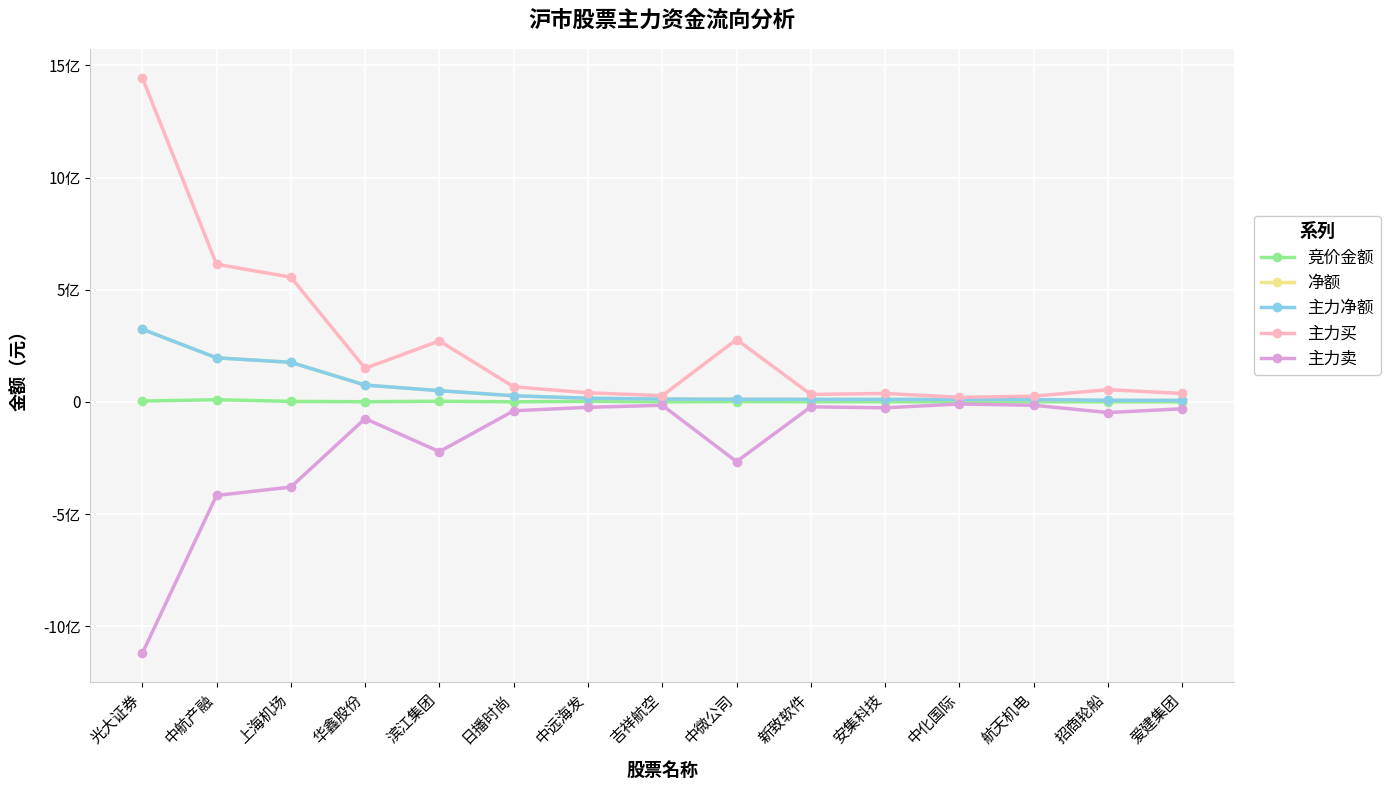

Is this an area chart (filled region under the line)?

No